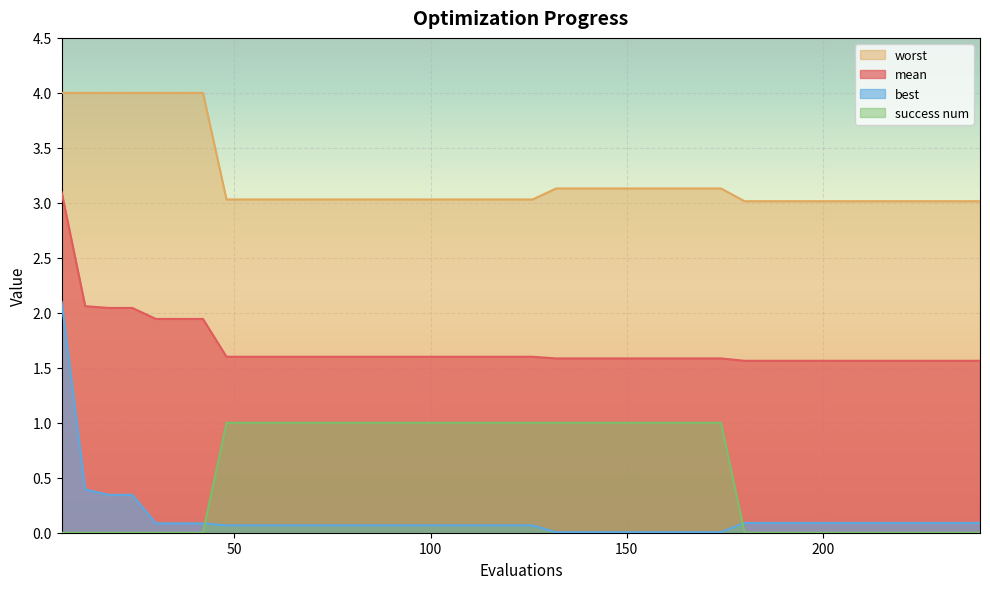

List the series in order of their peak value, highest first.

worst, mean, best, success num